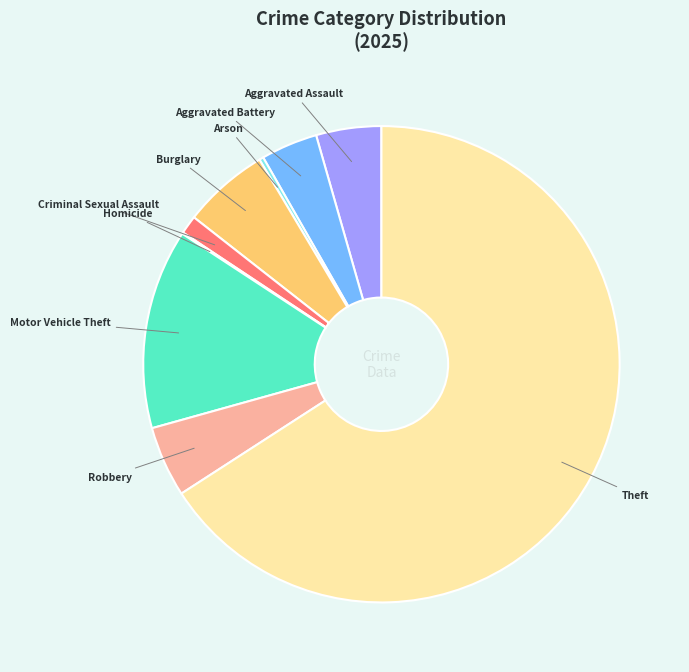

Which slice is the largest?

Theft